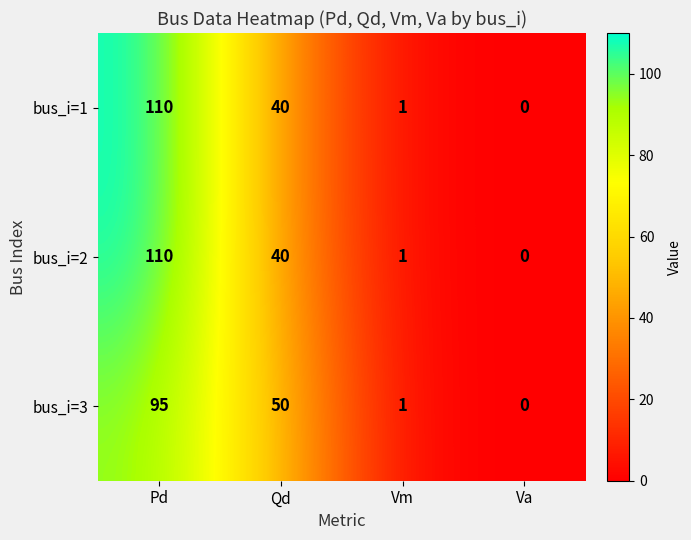

Is it true that bus_i=2 equals 40 at Qd?

True